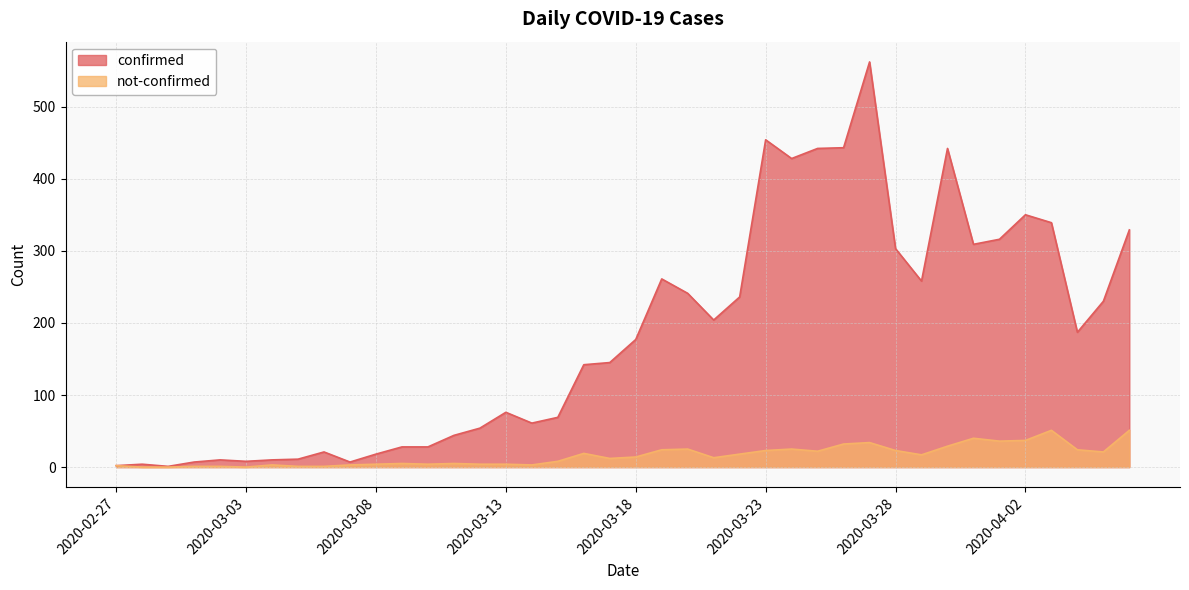

What is the label of the 36th point from the right?

2020-03-02